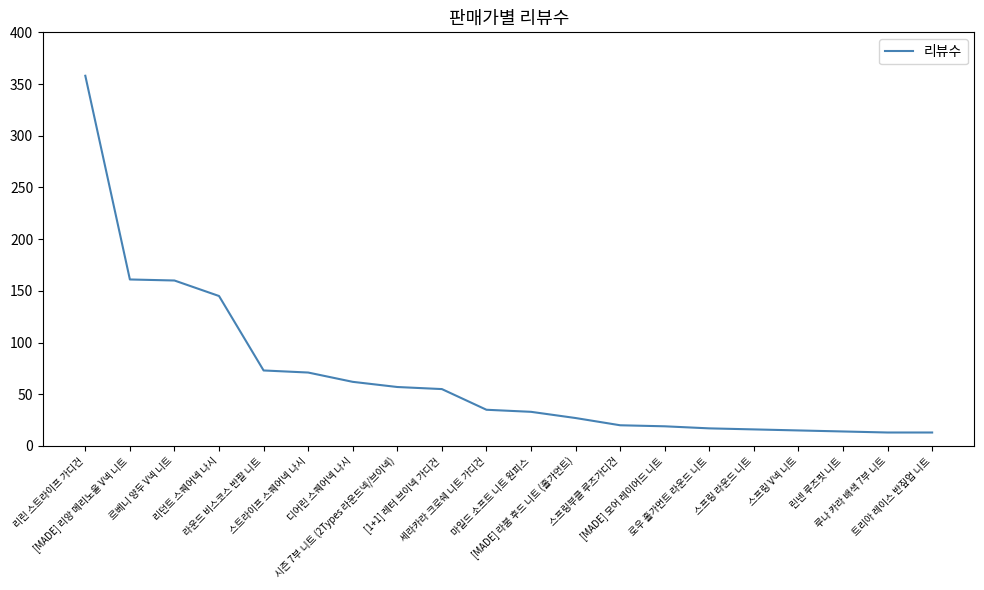

What is the maximum value shown in the chart?

358